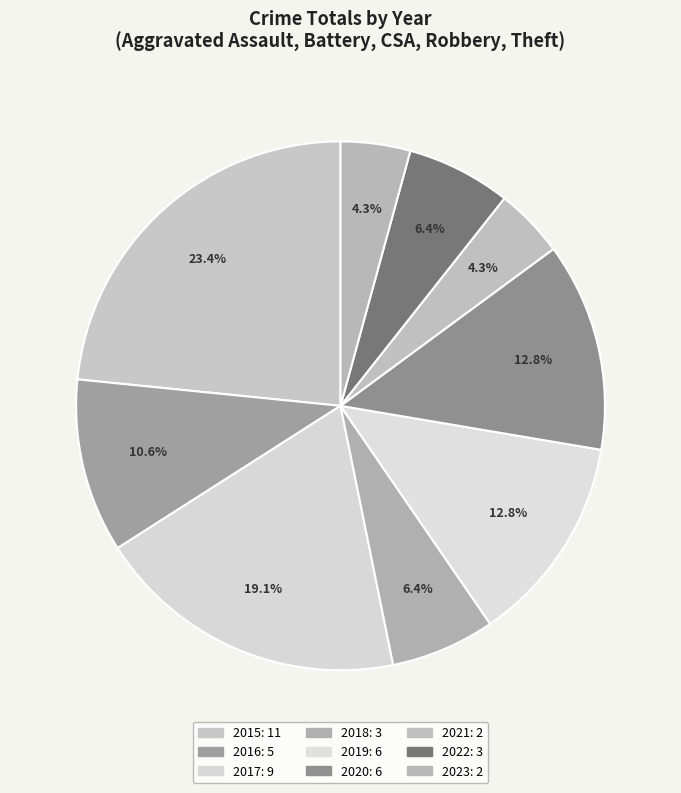

To the nearest percent, what is the difference between the largest and smallest slice percentages?

19%